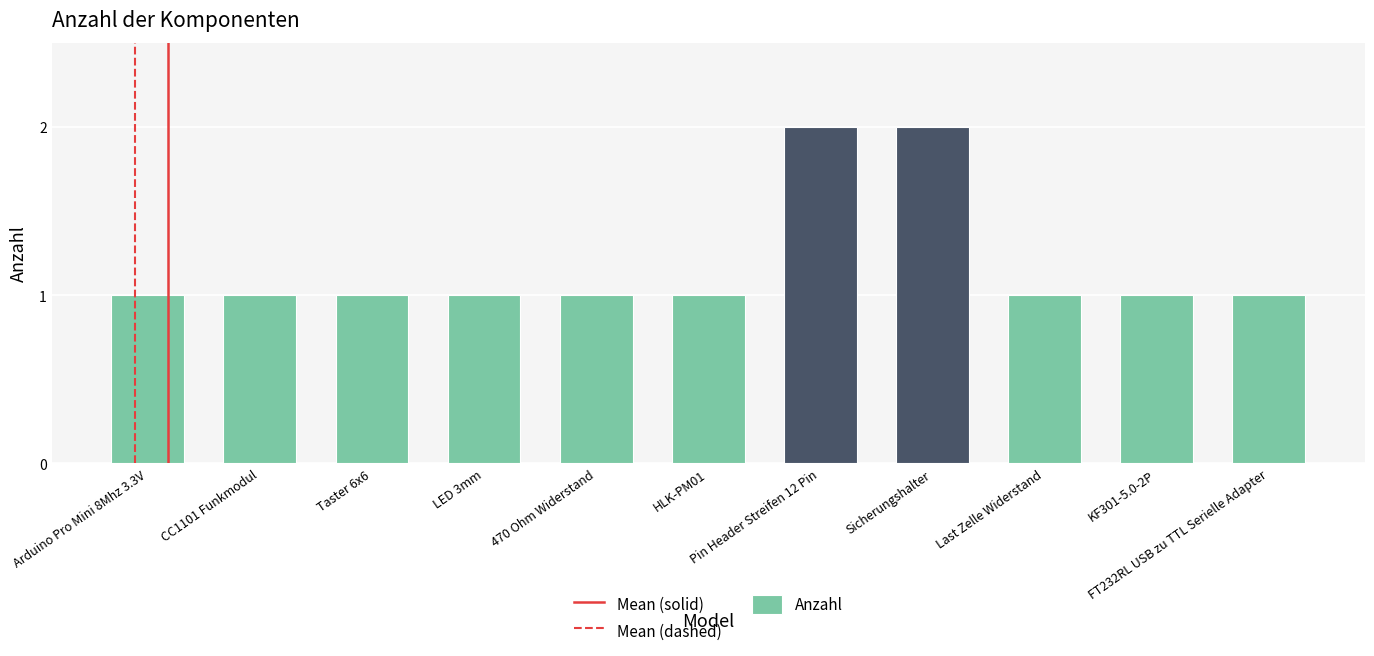

What is the label of the 9th bar from the right?

Taster 6x6